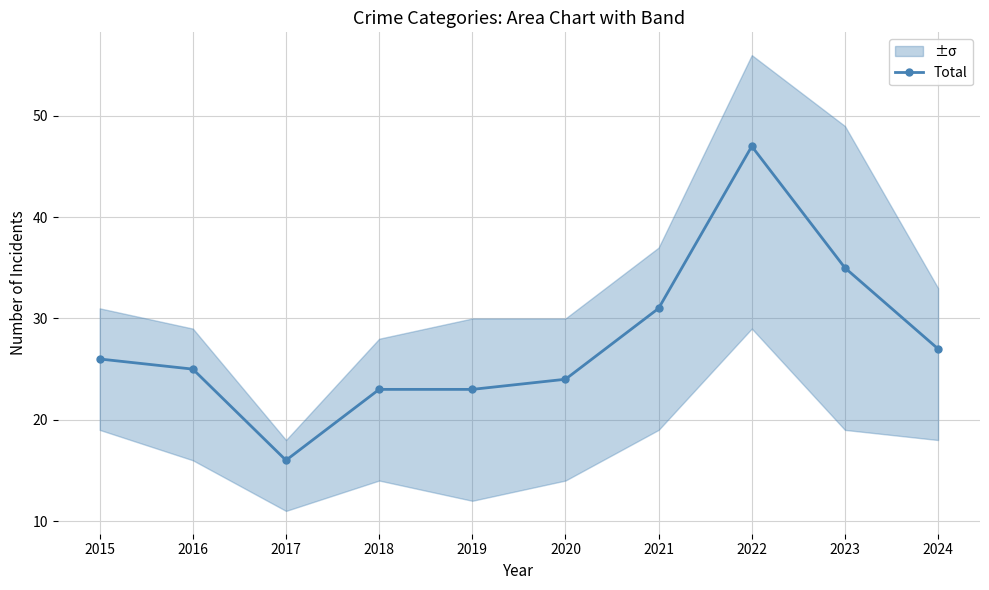

What is the value of the 8th point from the left?

47